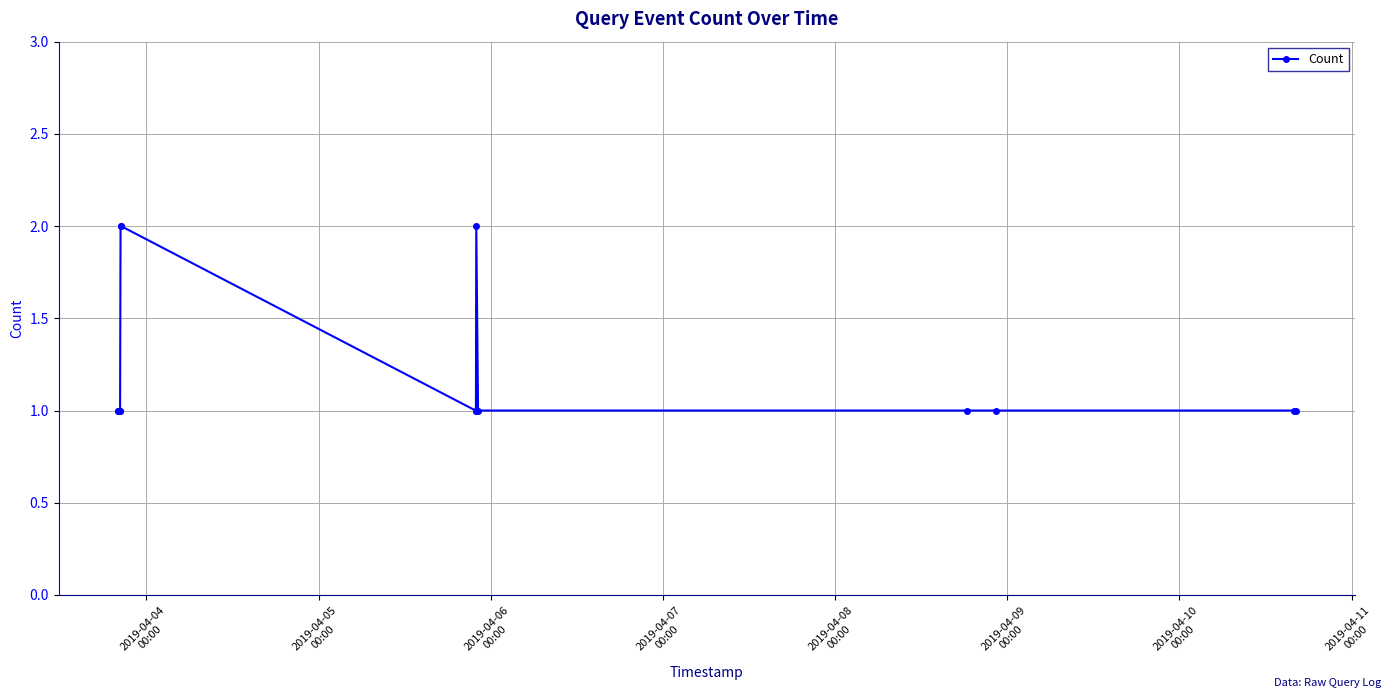

What is the sum of all values?

19